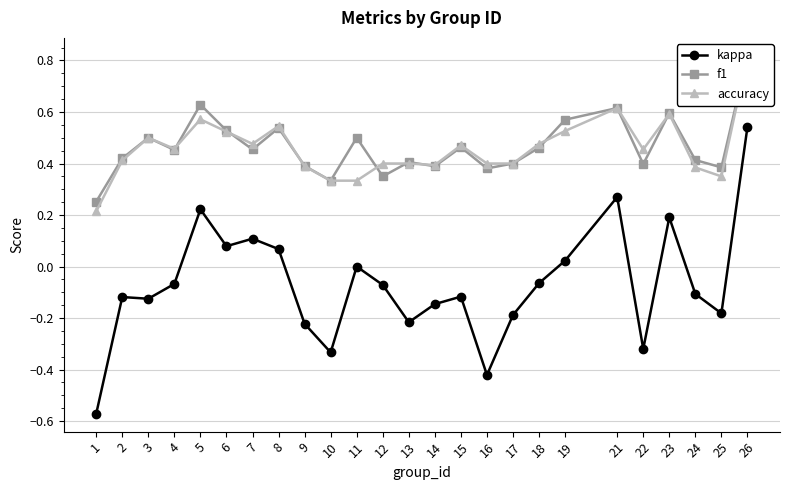

What is the value of the f1 point at the 14th from the left?

0.4